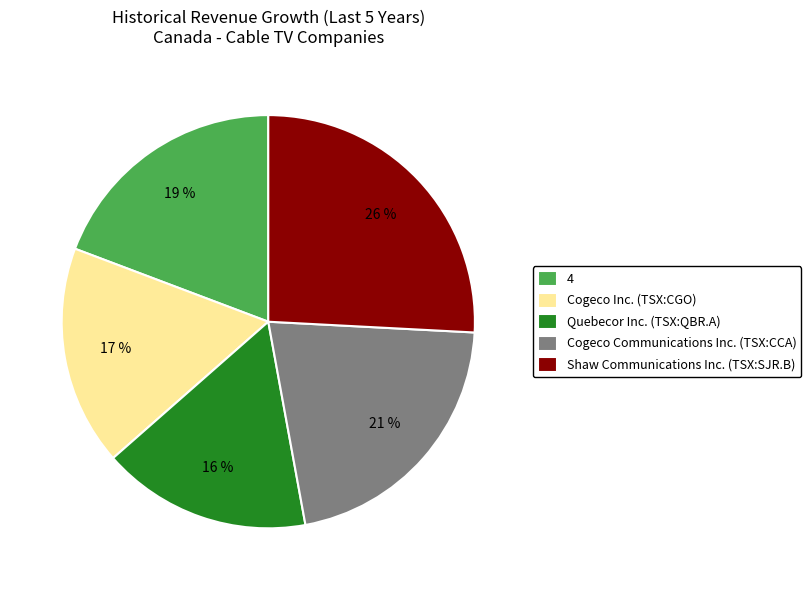

How many slices are in this pie chart?

5